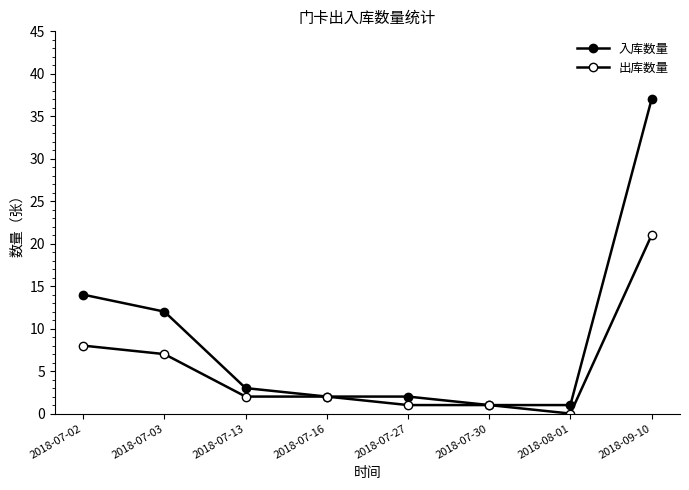

How many interior local valleys does the 出库数量 series have?

1